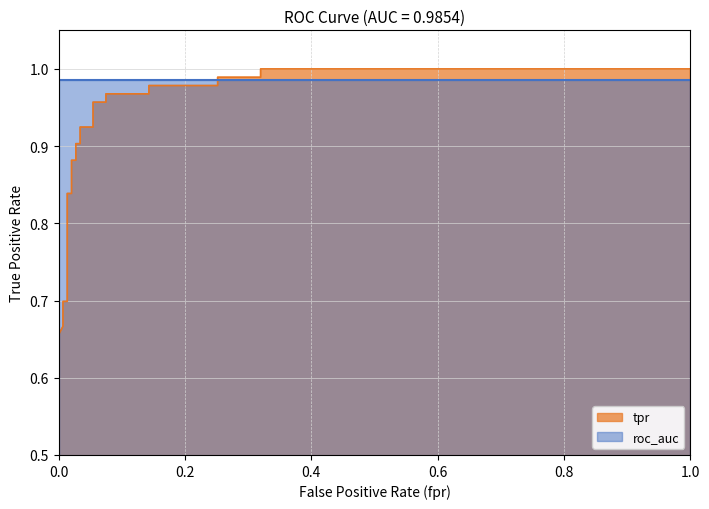

Reading left to right, extract all data points from this chart.

0.0=0.5	0.0=0.6	0.0=0.7	0.006802721088435374=0.7	0.006802721088435374=0.7	0.01360544217687075=0.7	0.01360544217687075=0.8	0.02040816326530612=0.8	0.02040816326530612=0.9	0.0272108843537415=0.9	0.0272108843537415=0.9	0.03401360544217687=0.9	0.03401360544217687=0.9	0.05442176870748299=0.9	0.05442176870748299=1.0	0.07482993197278912=1.0	0.07482993197278912=1.0	0.1428571428571428=1.0	0.1428571428571428=1.0	0.2517006802721088=1.0	0.2517006802721088=1.0	0.3197278911564626=1.0	0.3197278911564626=1.0	1.0=1.0